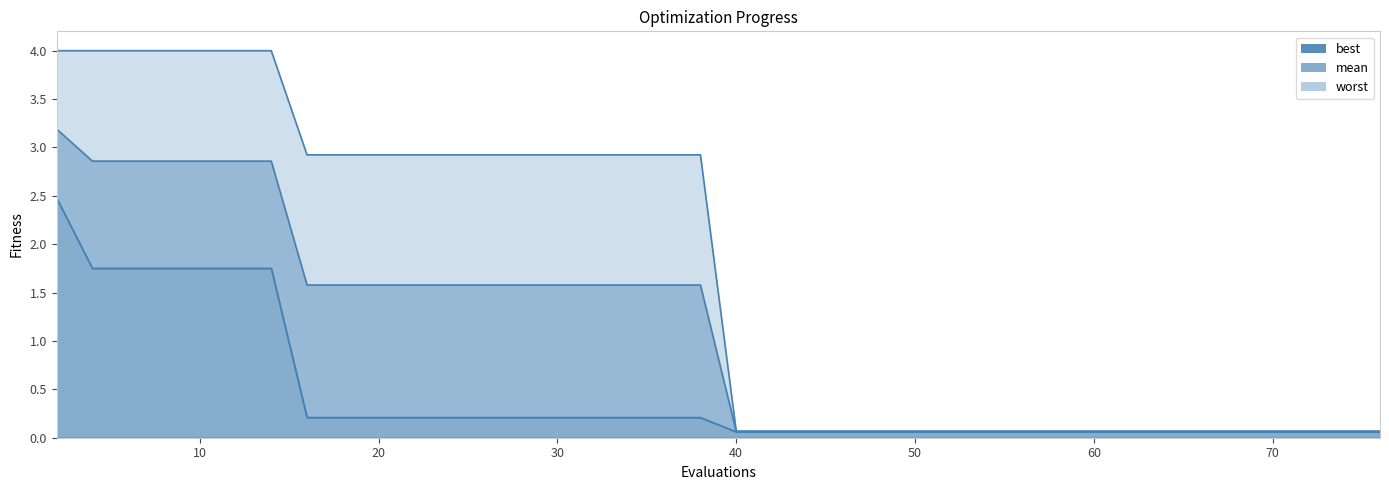

Which category has the lowest value across all series?

40